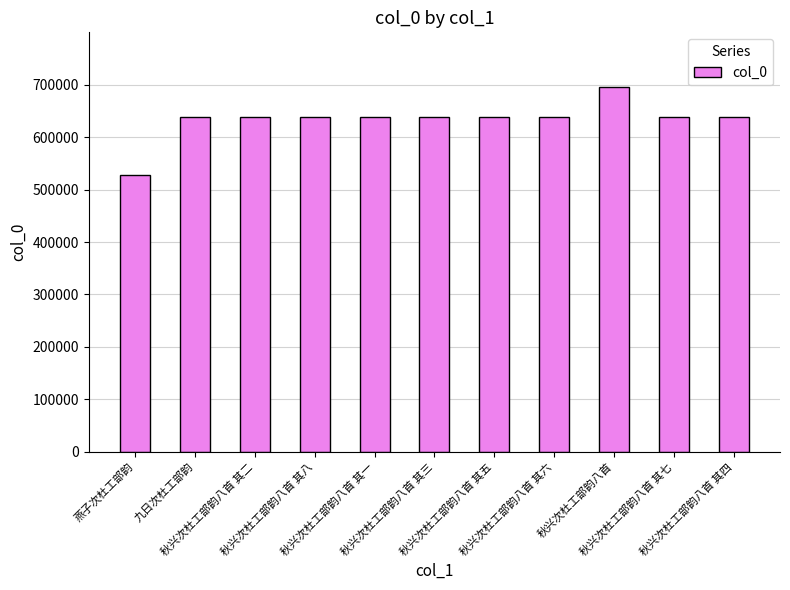

Approximately how many times larger is the value at 秋兴次杜工部韵八首 其五 compared to 秋兴次杜工部韵八首 其四?

1.0